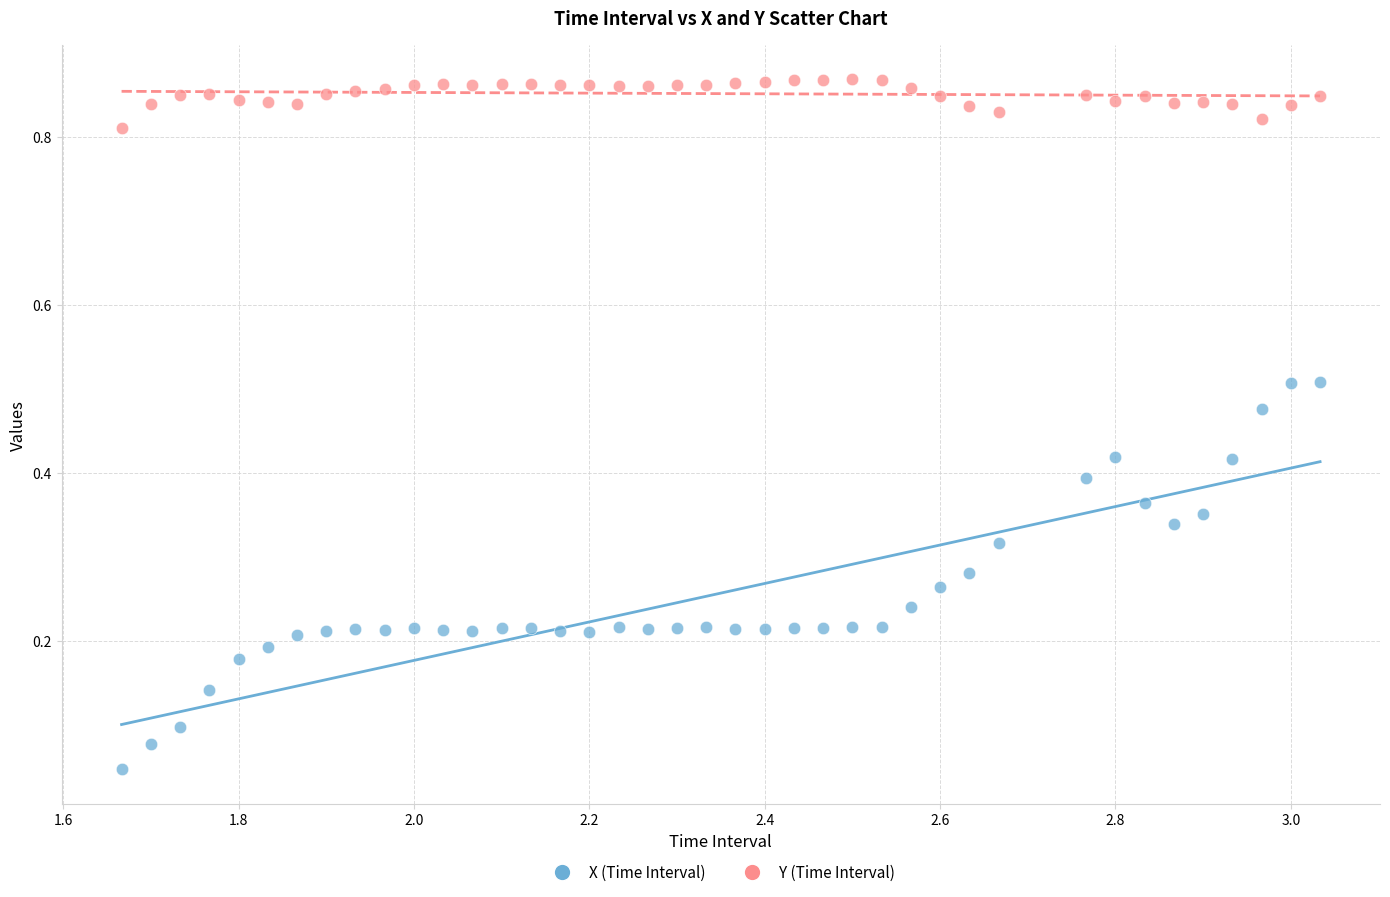

Across all data points, what is the range of X values (max minus min)?

1.4